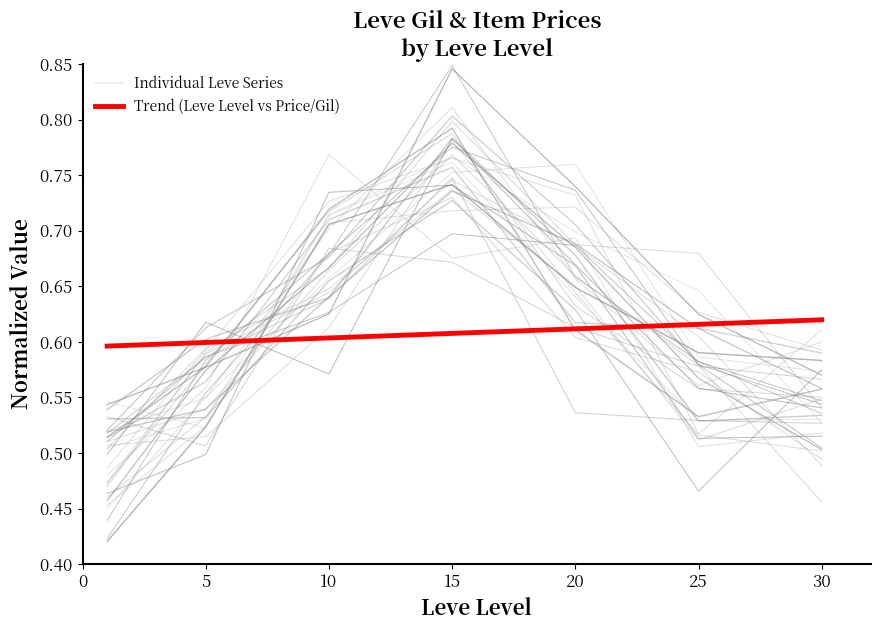

What is the highest value of the Individual Leve Series series?

0.8